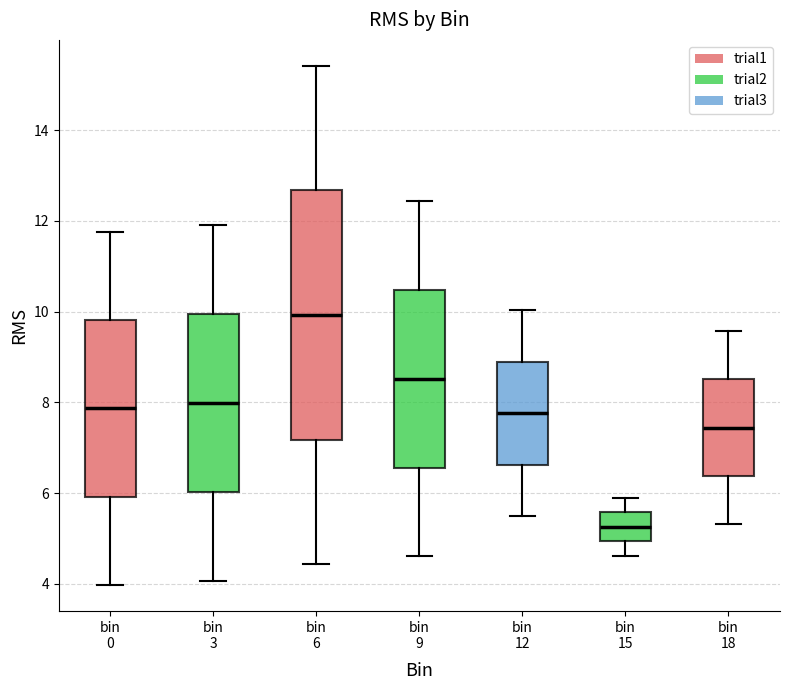

Where does the median line of the box for bin 0 sit on the y-axis? The values are not printed on the chart, so give them approximately, as read against the axis.

7.8